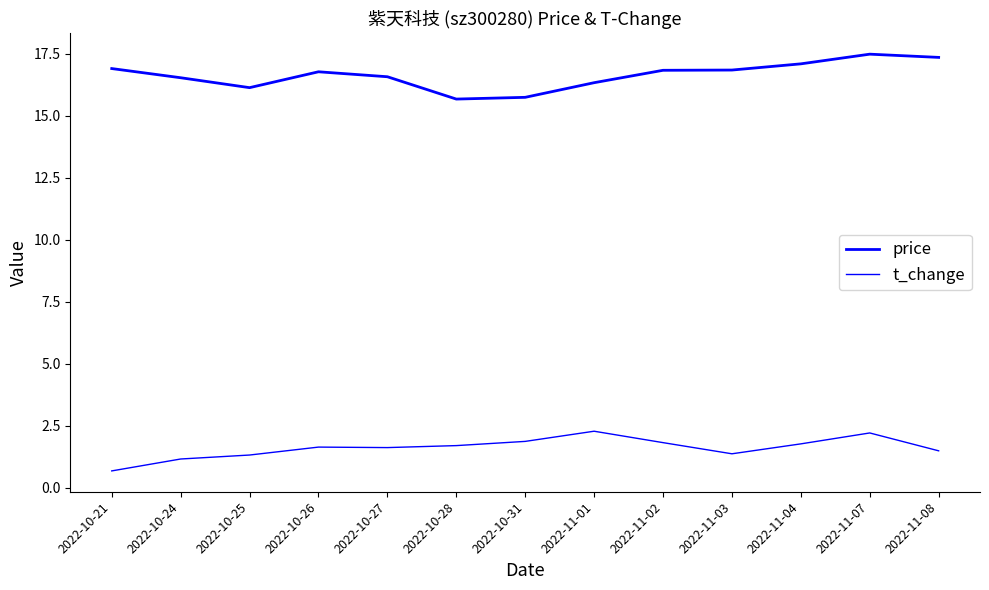

How many lines are shown in the chart?

2